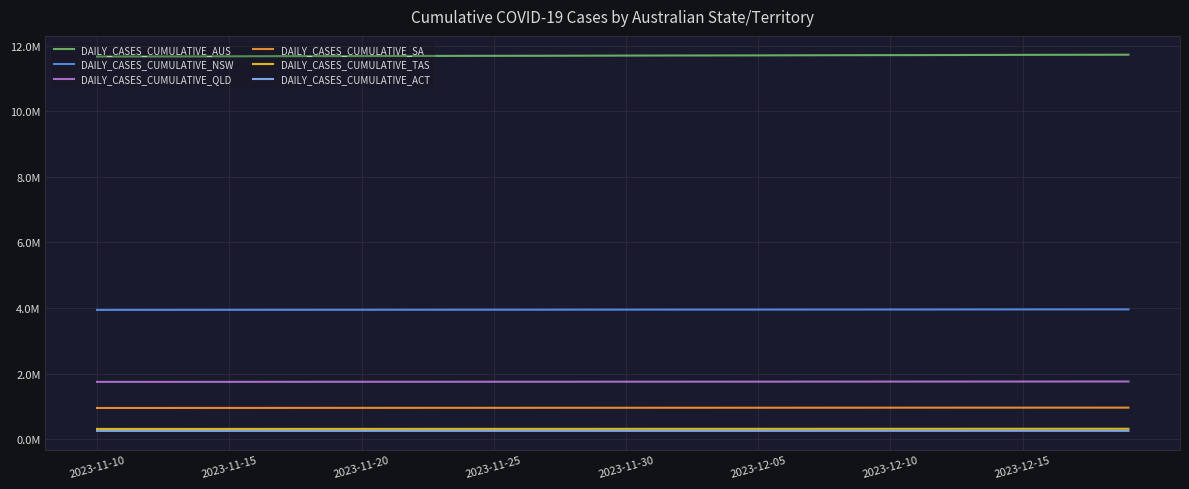

Does the chart display data point markers on the line(s)?

No